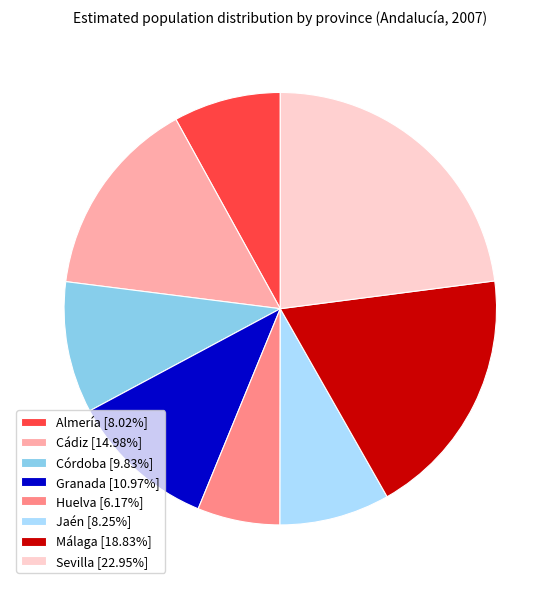

Is the sum of Córdoba [9.83%] and Huelva [6.17%] greater than half?

No